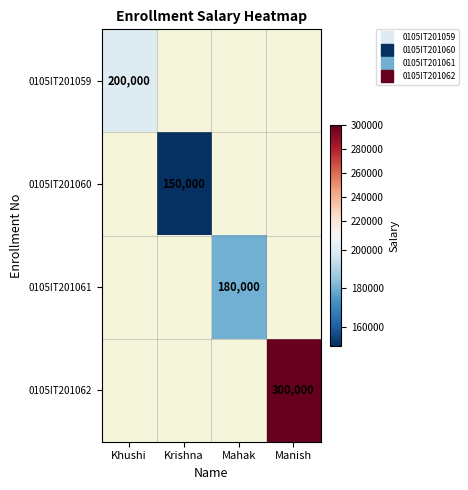

The 0105IT201060 series shows 150000.0 at Krishna. True or false?

True